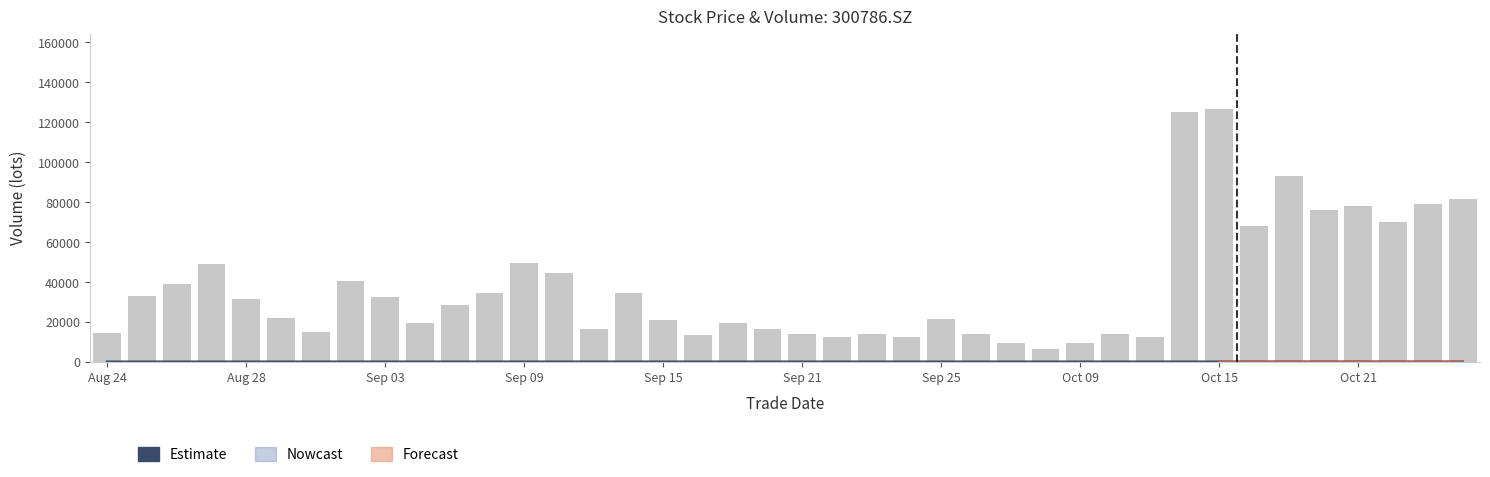

What is the sum of all Estimate values?

1132.6